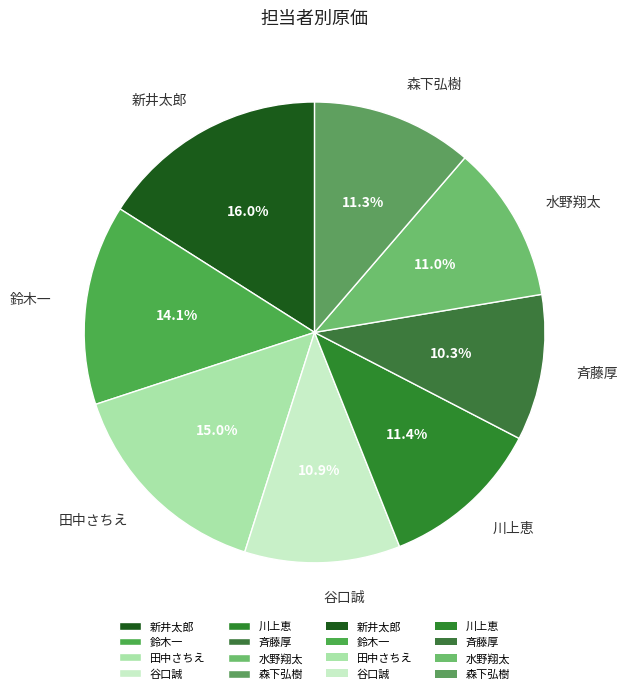

Which has a higher value, 谷口誠 or 斉藤厚?

谷口誠